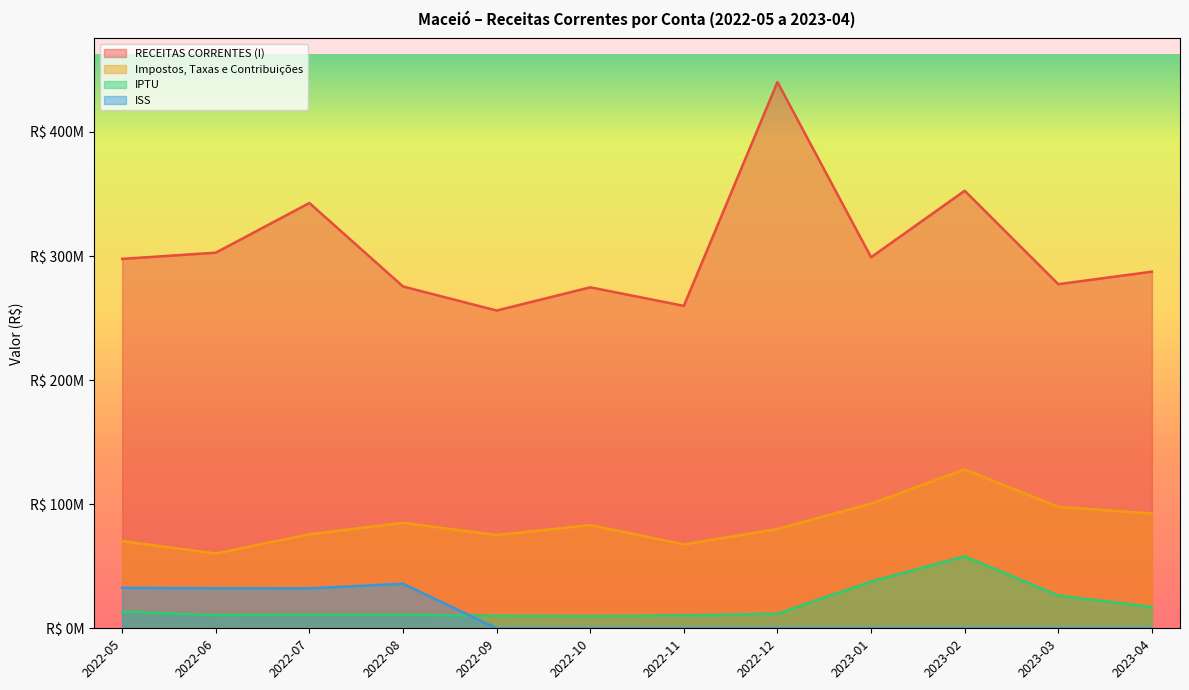

Is the value of IPTU at 2023-04 greater than the value of RECEITAS CORRENTES (I) at 2023-03?

No